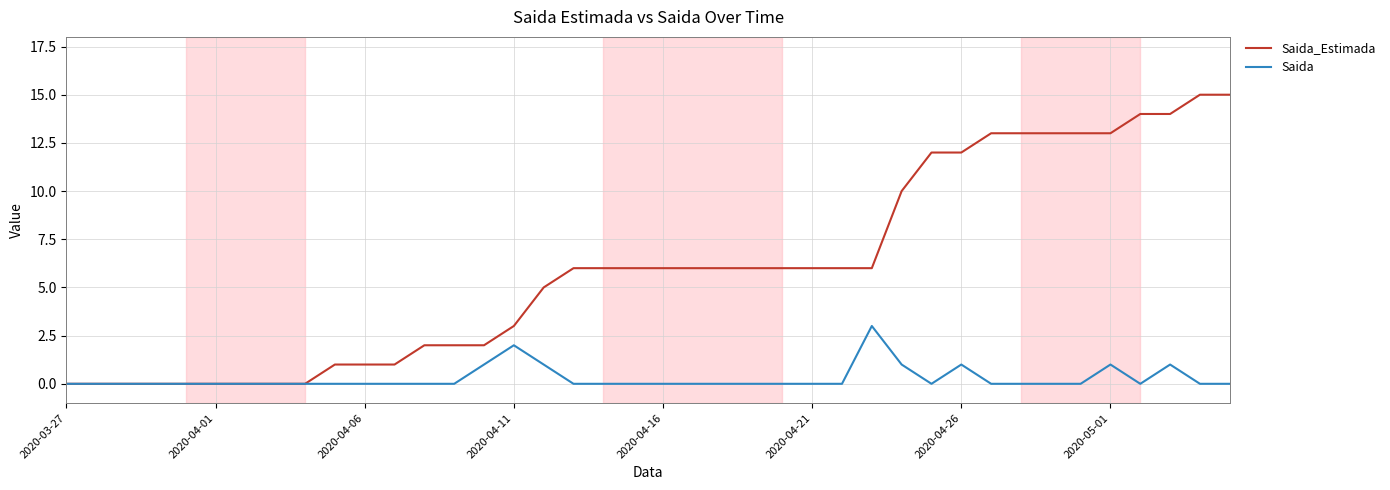

Which series has the largest total across all categories?

Saida_Estimada